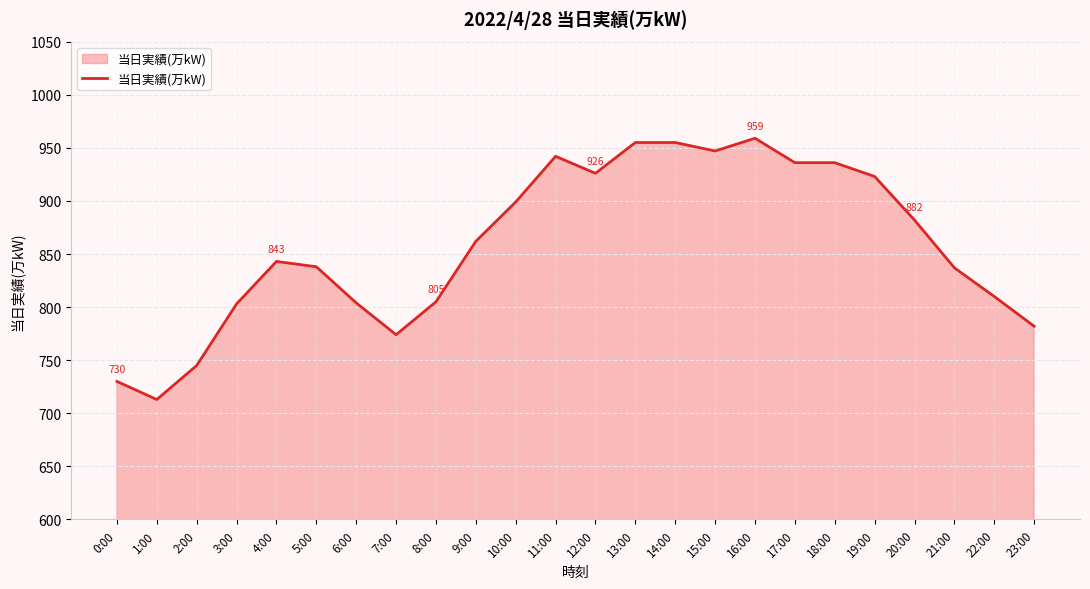

Between 3:00 and 15:00, which is larger?

15:00